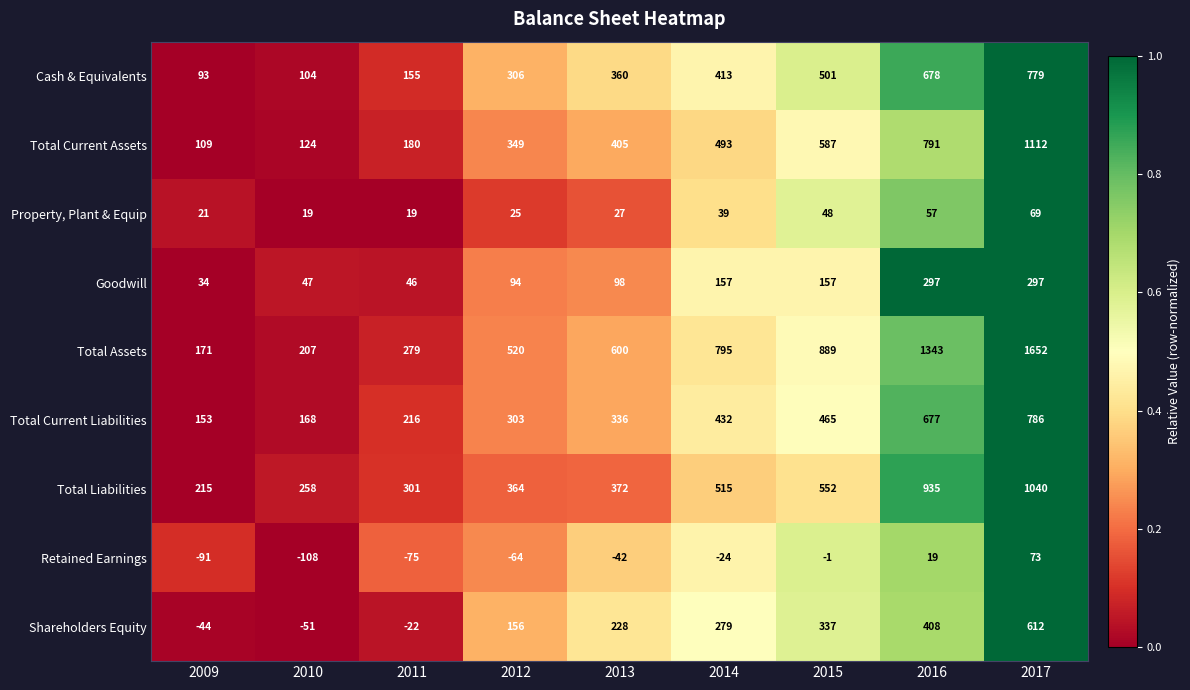

What is the difference between the second highest and minimum values in the Shareholders Equity series?

459